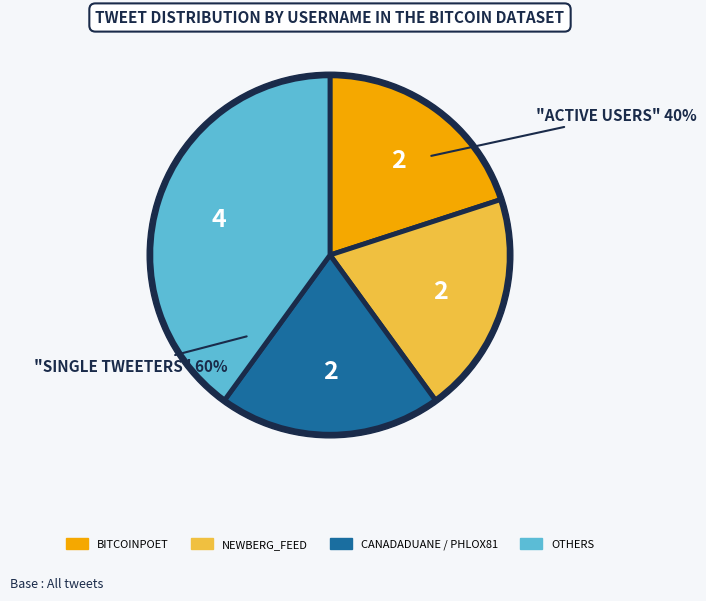

Count the number of slices in the pie.

8